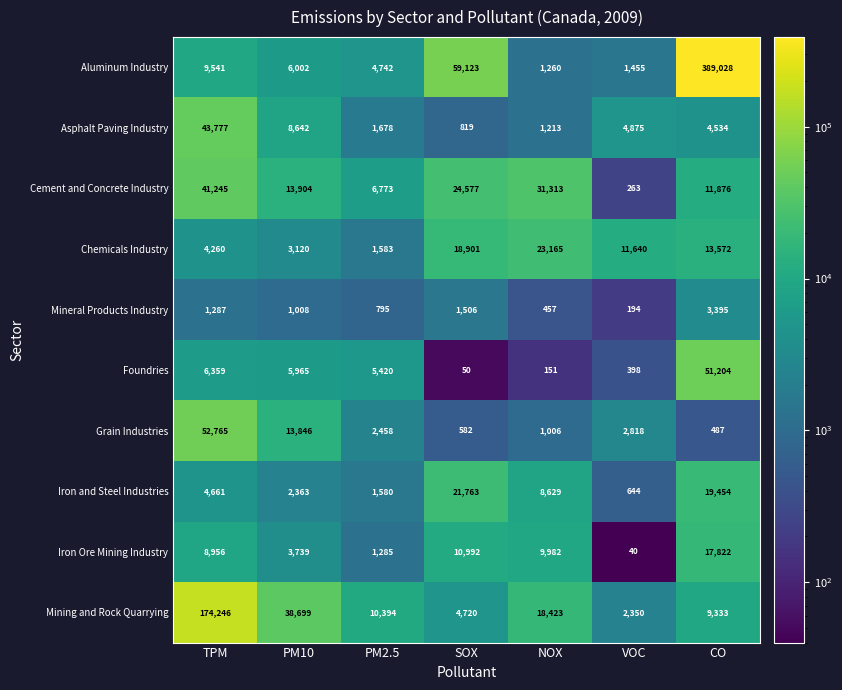

What is the difference between the maximum and minimum values in the Mining and Rock Quarrying series?

171896